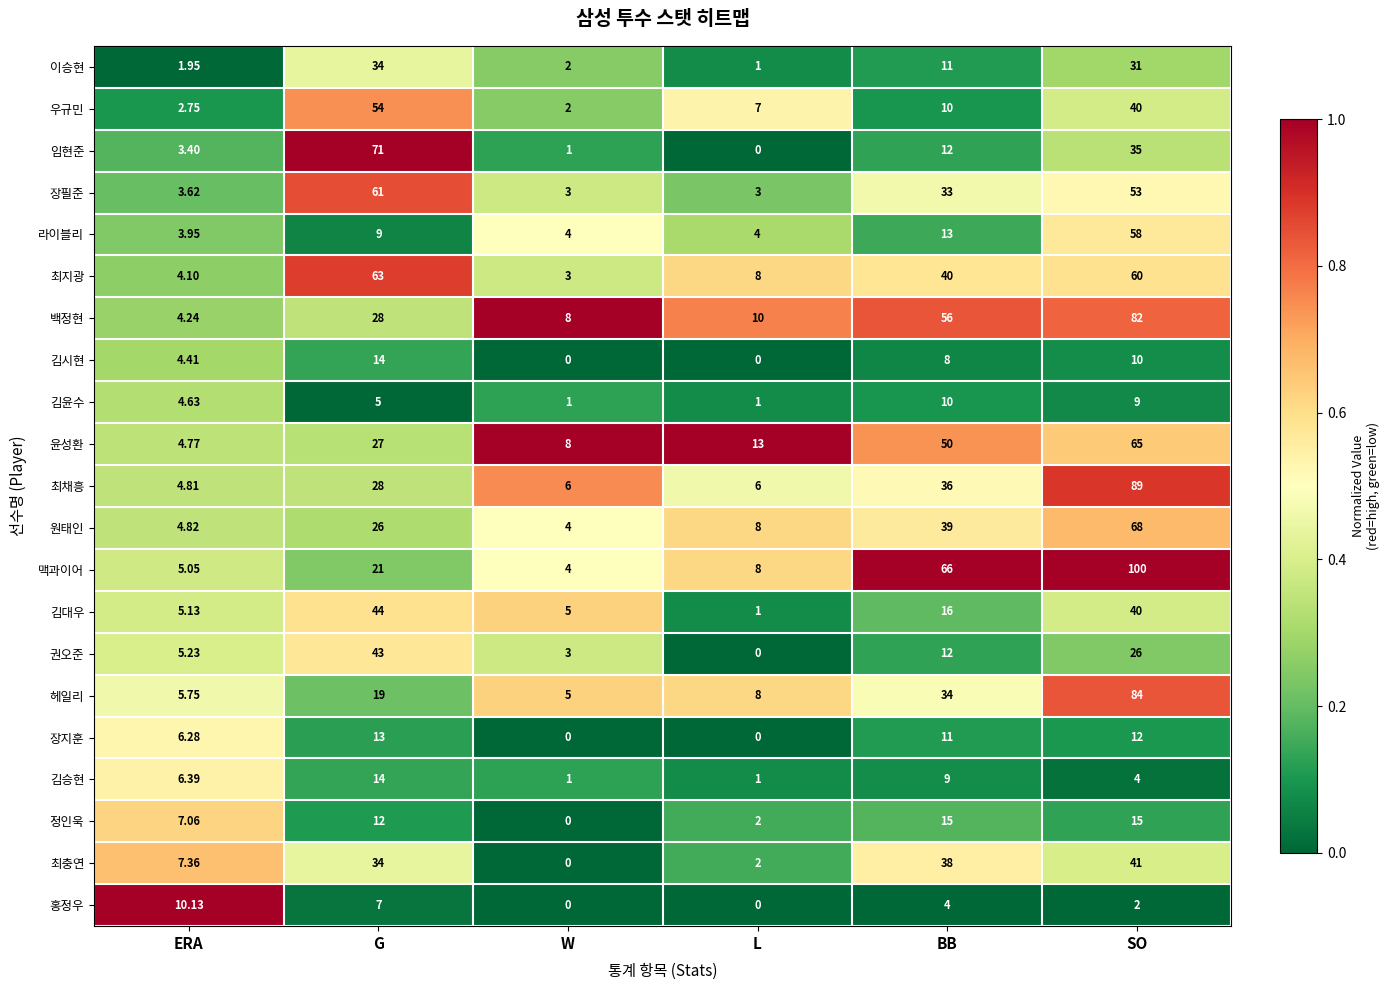

Which category has the highest value in the 장지훈 series?

G